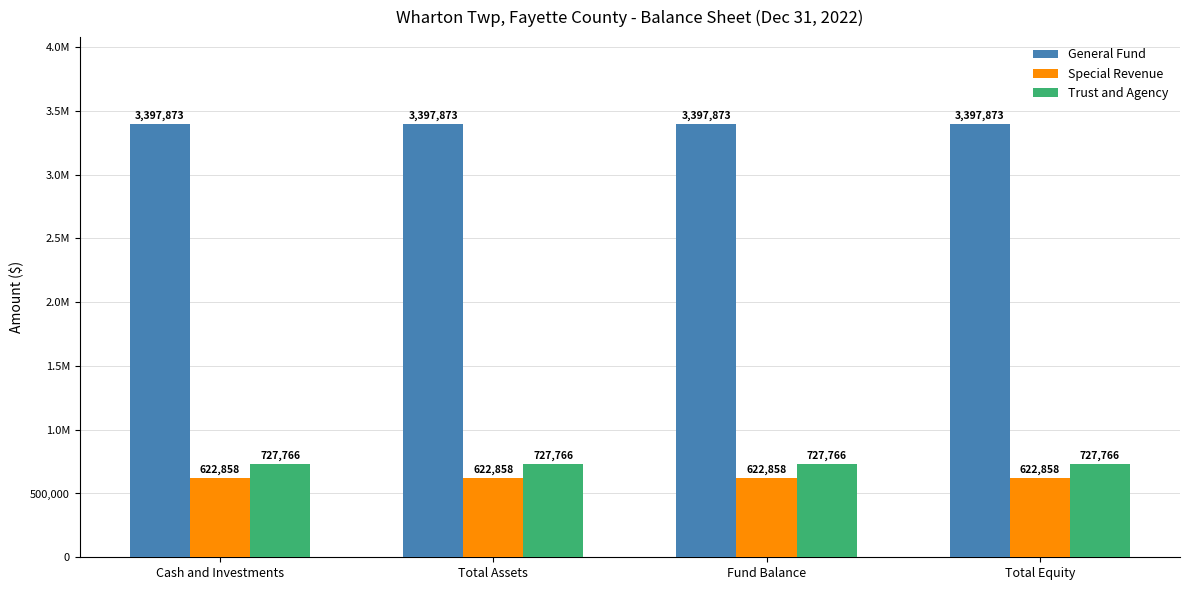

What is the minimum value for Special Revenue?

622858